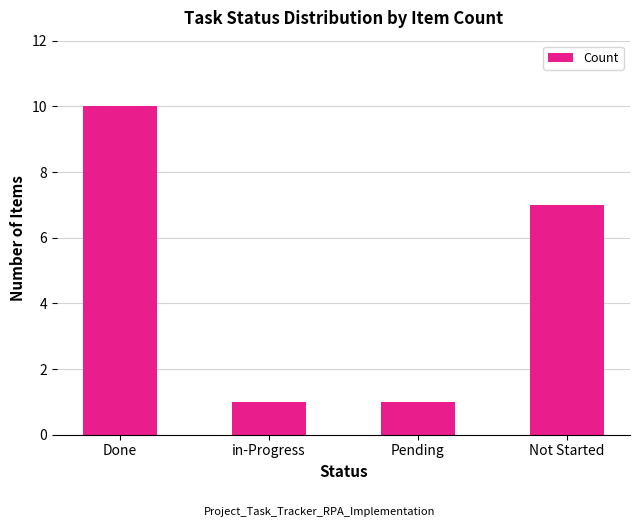

Is it true that the value at in-Progress is 2?

False